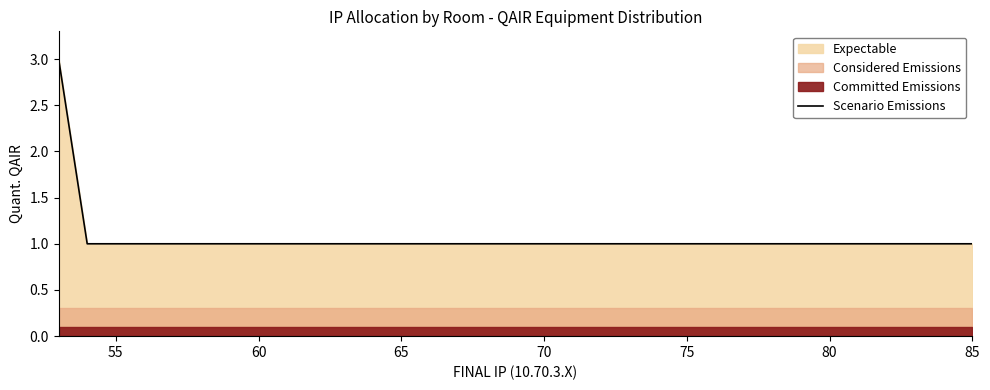

Does the chart display data point markers on the line(s)?

No